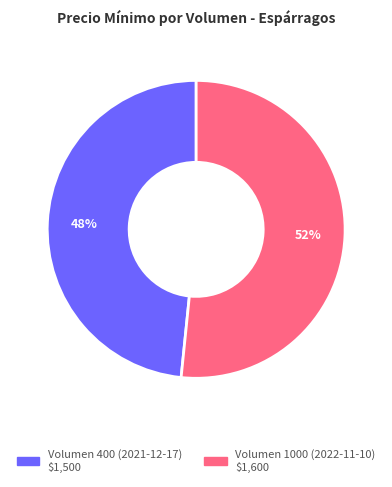

Which has a higher value, Volumen 1000 (2022-11-10) or Volumen 400 (2021-12-17)?

Volumen 1000 (2022-11-10)